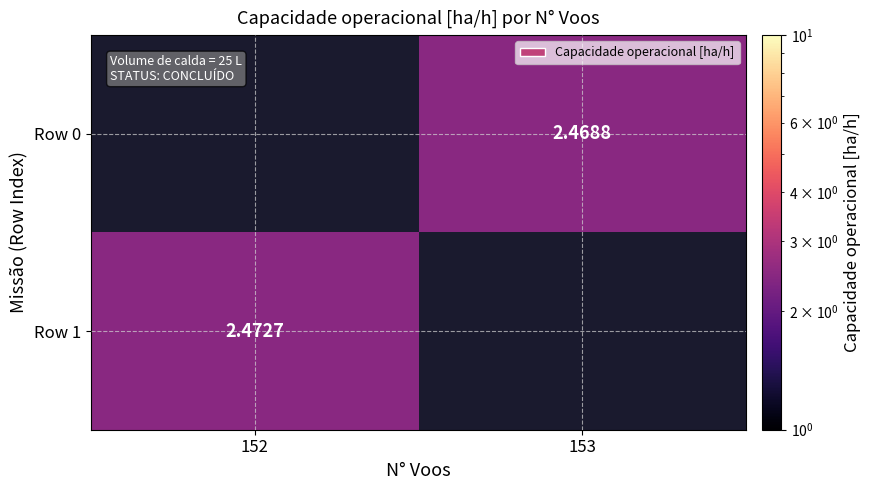

True or false: Row 1 has a value of 3.5 at 152.

False